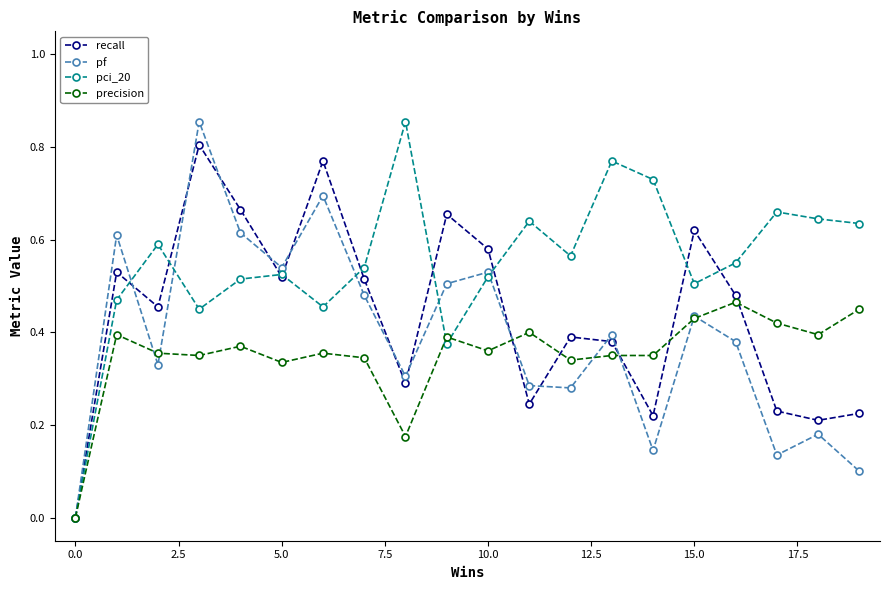

True or false: pci_20 has more than 2 interior local peaks.

True